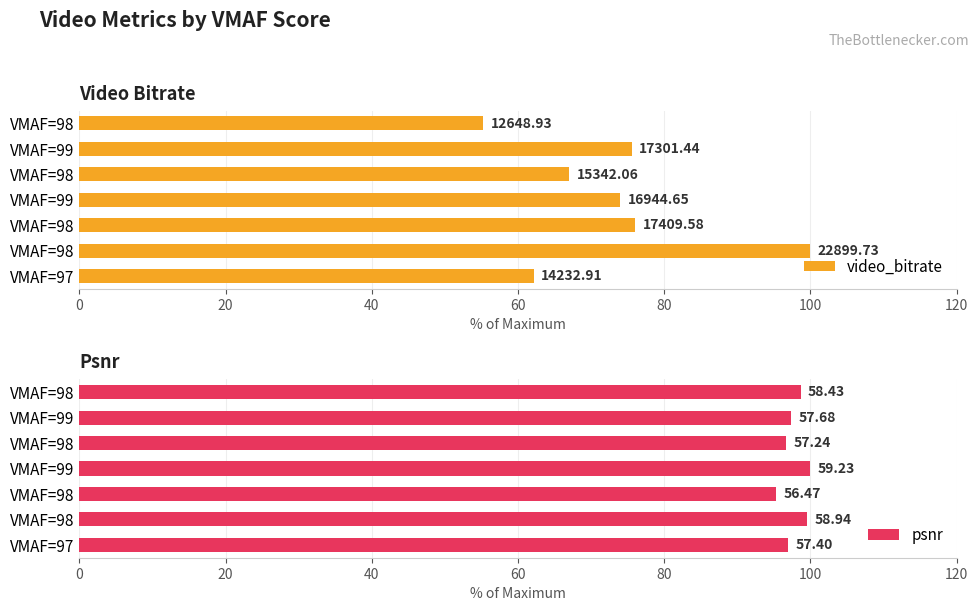

What is the value of the video_bitrate bar at the 3rd from the left?

76.0